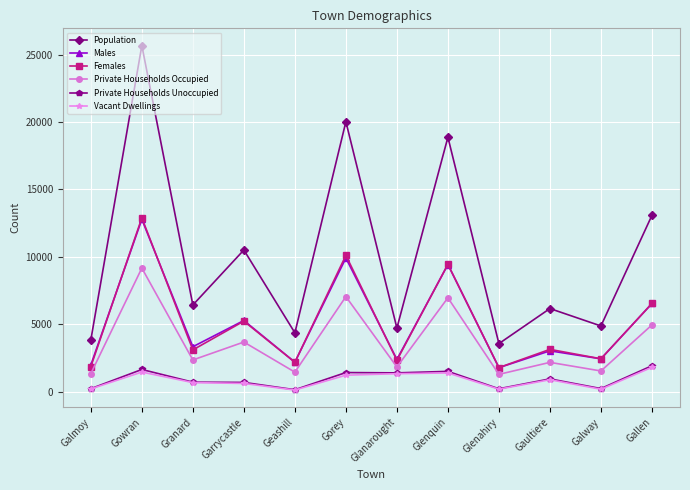

What is the approximate value of Vacant Dwellings at Gallen, to the nearest 50?

1800